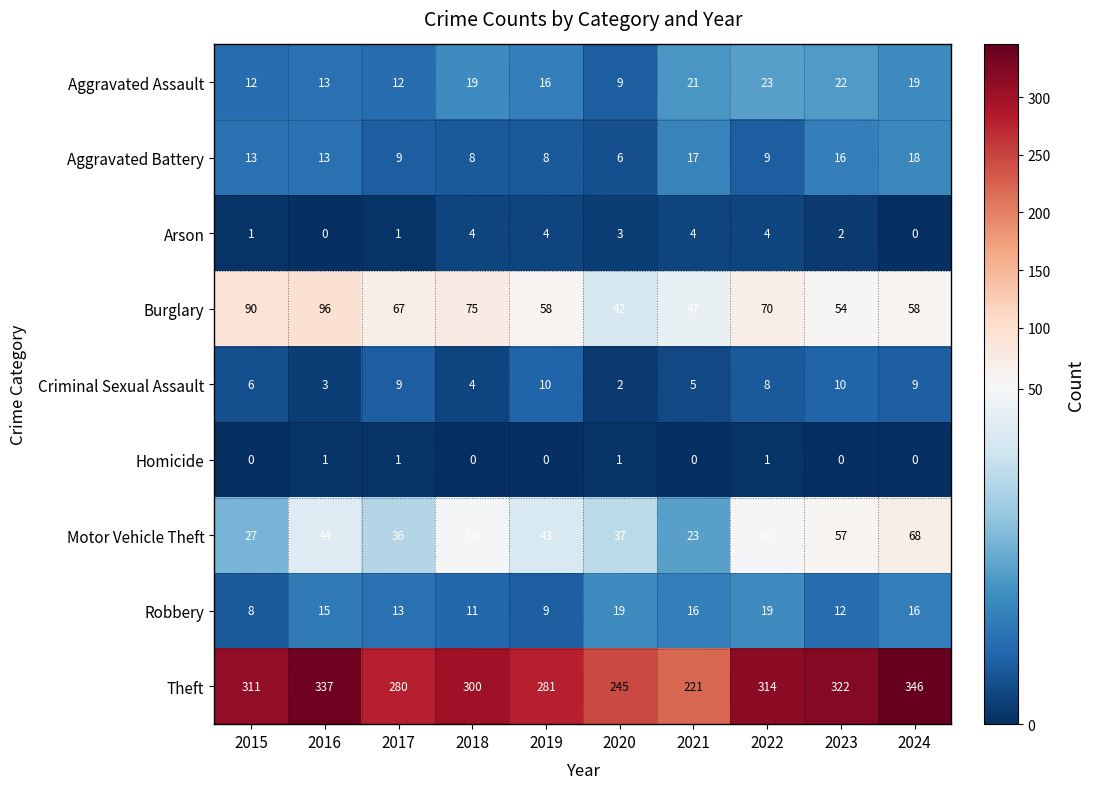

What is the difference between the maximum and second lowest values in the Aggravated Assault series?

11